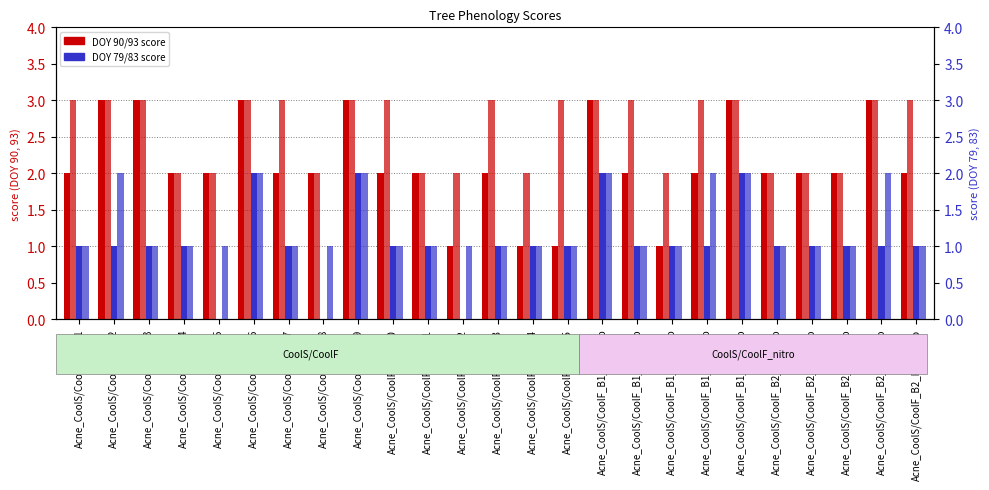

Reading right to left, extract all data points from this chart.

90: Acne_CoolS/CoolF_B2_R10_nitro=2	Acne_CoolS/CoolF_B2_R9_nitro=3	Acne_CoolS/CoolF_B2_R8_nitro=2	Acne_CoolS/CoolF_B2_R7_nitro=2	Acne_CoolS/CoolF_B2_R6_nitro=2	Acne_CoolS/CoolF_B1_R5_nitro=3	Acne_CoolS/CoolF_B1_R4_nitro=2	Acne_CoolS/CoolF_B1_R3_nitro=1	Acne_CoolS/CoolF_B1_R2_nitro=2	Acne_CoolS/CoolF_B1_R1_nitro=3	Acne_CoolS/CoolF_B3_R15=1	Acne_CoolS/CoolF_B3_R14=1	Acne_CoolS/CoolF_B3_R13=2	Acne_CoolS/CoolF_B3_R12=1	Acne_CoolS/CoolF_B3_R11=2	Acne_CoolS/CoolF_B2_R10=2	Acne_CoolS/CoolF_B2_R9=3	Acne_CoolS/CoolF_B2_R8=2	Acne_CoolS/CoolF_B2_R7=2	Acne_CoolS/CoolF_B2_R6=3	Acne_CoolS/CoolF_B1_R5=2	Acne_CoolS/CoolF_B1_R4=2	Acne_CoolS/CoolF_B1_R3=3	Acne_CoolS/CoolF_B1_R2=3	Acne_CoolS/CoolF_B1_R1=2
93: Acne_CoolS/CoolF_B2_R10_nitro=3	Acne_CoolS/CoolF_B2_R9_nitro=3	Acne_CoolS/CoolF_B2_R8_nitro=2	Acne_CoolS/CoolF_B2_R7_nitro=2	Acne_CoolS/CoolF_B2_R6_nitro=2	Acne_CoolS/CoolF_B1_R5_nitro=3	Acne_CoolS/CoolF_B1_R4_nitro=3	Acne_CoolS/CoolF_B1_R3_nitro=2	Acne_CoolS/CoolF_B1_R2_nitro=3	Acne_CoolS/CoolF_B1_R1_nitro=3	Acne_CoolS/CoolF_B3_R15=3	Acne_CoolS/CoolF_B3_R14=2	Acne_CoolS/CoolF_B3_R13=3	Acne_CoolS/CoolF_B3_R12=2	Acne_CoolS/CoolF_B3_R11=2	Acne_CoolS/CoolF_B2_R10=3	Acne_CoolS/CoolF_B2_R9=3	Acne_CoolS/CoolF_B2_R8=2	Acne_CoolS/CoolF_B2_R7=3	Acne_CoolS/CoolF_B2_R6=3	Acne_CoolS/CoolF_B1_R5=2	Acne_CoolS/CoolF_B1_R4=2	Acne_CoolS/CoolF_B1_R3=3	Acne_CoolS/CoolF_B1_R2=3	Acne_CoolS/CoolF_B1_R1=3
79: Acne_CoolS/CoolF_B2_R10_nitro=1	Acne_CoolS/CoolF_B2_R9_nitro=1	Acne_CoolS/CoolF_B2_R8_nitro=1	Acne_CoolS/CoolF_B2_R7_nitro=1	Acne_CoolS/CoolF_B2_R6_nitro=1	Acne_CoolS/CoolF_B1_R5_nitro=2	Acne_CoolS/CoolF_B1_R4_nitro=1	Acne_CoolS/CoolF_B1_R3_nitro=1	Acne_CoolS/CoolF_B1_R2_nitro=1	Acne_CoolS/CoolF_B1_R1_nitro=2	Acne_CoolS/CoolF_B3_R15=1	Acne_CoolS/CoolF_B3_R14=1	Acne_CoolS/CoolF_B3_R13=1	Acne_CoolS/CoolF_B3_R12=0	Acne_CoolS/CoolF_B3_R11=1	Acne_CoolS/CoolF_B2_R10=1	Acne_CoolS/CoolF_B2_R9=2	Acne_CoolS/CoolF_B2_R8=0	Acne_CoolS/CoolF_B2_R7=1	Acne_CoolS/CoolF_B2_R6=2	Acne_CoolS/CoolF_B1_R5=0	Acne_CoolS/CoolF_B1_R4=1	Acne_CoolS/CoolF_B1_R3=1	Acne_CoolS/CoolF_B1_R2=1	Acne_CoolS/CoolF_B1_R1=1
83: Acne_CoolS/CoolF_B2_R10_nitro=1	Acne_CoolS/CoolF_B2_R9_nitro=2	Acne_CoolS/CoolF_B2_R8_nitro=1	Acne_CoolS/CoolF_B2_R7_nitro=1	Acne_CoolS/CoolF_B2_R6_nitro=1	Acne_CoolS/CoolF_B1_R5_nitro=2	Acne_CoolS/CoolF_B1_R4_nitro=2	Acne_CoolS/CoolF_B1_R3_nitro=1	Acne_CoolS/CoolF_B1_R2_nitro=1	Acne_CoolS/CoolF_B1_R1_nitro=2	Acne_CoolS/CoolF_B3_R15=1	Acne_CoolS/CoolF_B3_R14=1	Acne_CoolS/CoolF_B3_R13=1	Acne_CoolS/CoolF_B3_R12=1	Acne_CoolS/CoolF_B3_R11=1	Acne_CoolS/CoolF_B2_R10=1	Acne_CoolS/CoolF_B2_R9=2	Acne_CoolS/CoolF_B2_R8=1	Acne_CoolS/CoolF_B2_R7=1	Acne_CoolS/CoolF_B2_R6=2	Acne_CoolS/CoolF_B1_R5=1	Acne_CoolS/CoolF_B1_R4=1	Acne_CoolS/CoolF_B1_R3=1	Acne_CoolS/CoolF_B1_R2=2	Acne_CoolS/CoolF_B1_R1=1